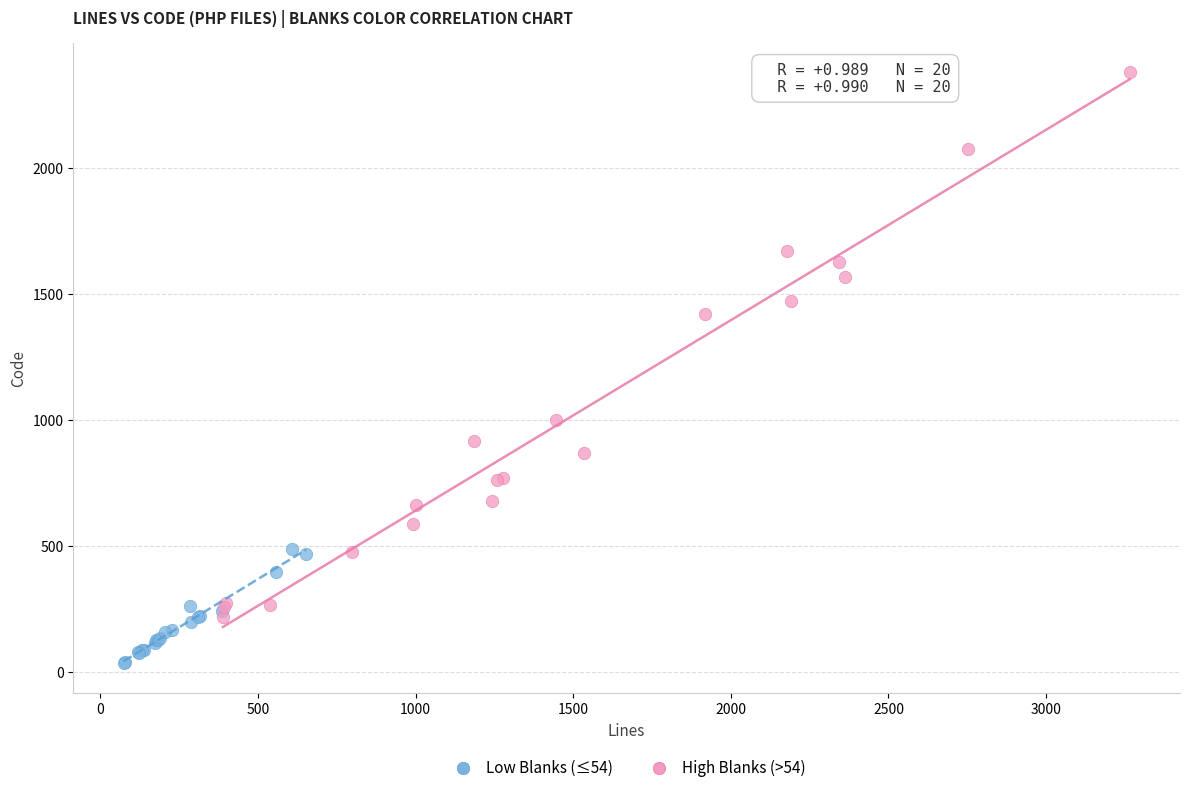

Which series reaches the maximum Y coordinate?

High Blanks (>54)